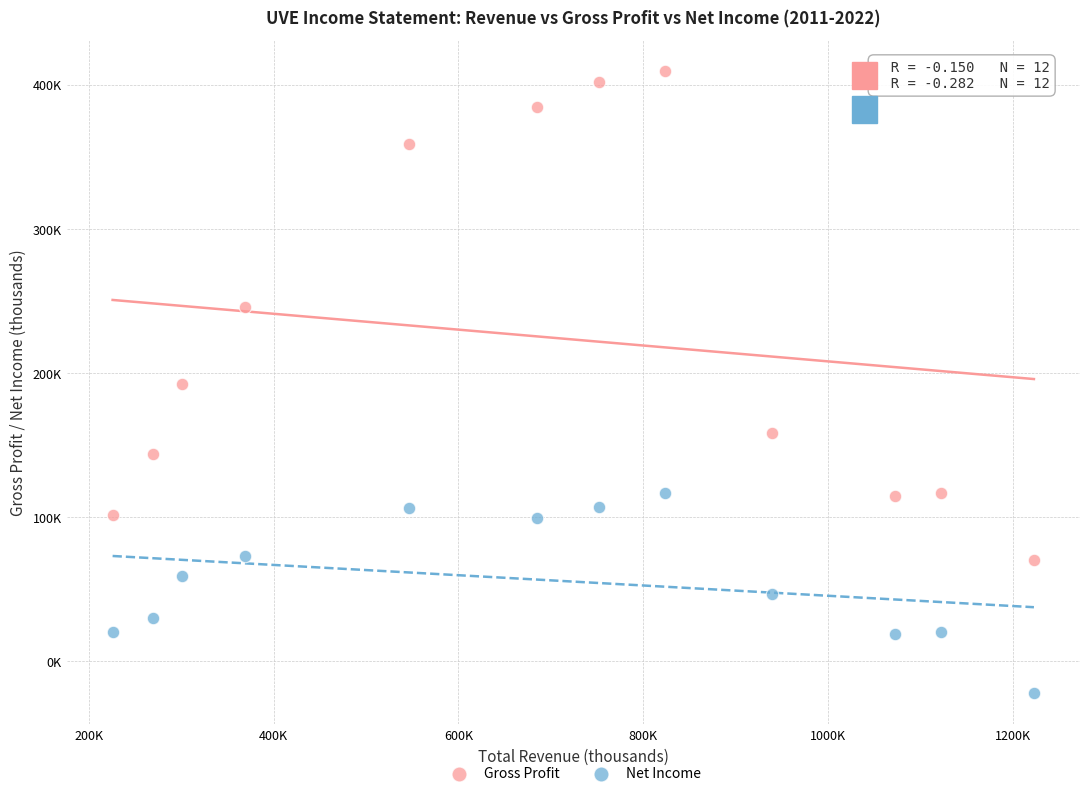

What are all the series names shown in the legend?

Gross Profit, Net Income